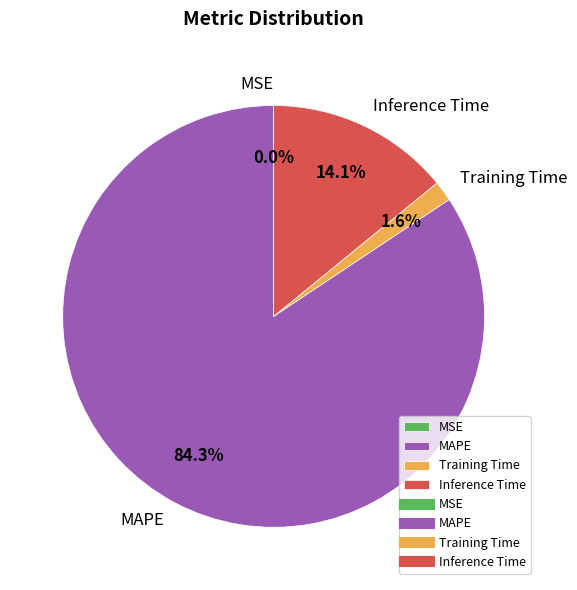

Combined, what portion of the pie is Training Time and Inference Time?

15.7%